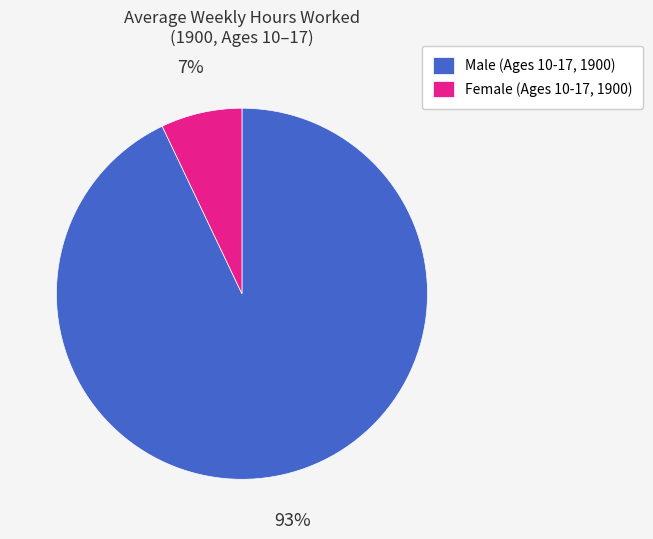

Do Female (Ages 10-17, 1900) and Male (Ages 10-17, 1900) together represent more than half of the pie?

Yes